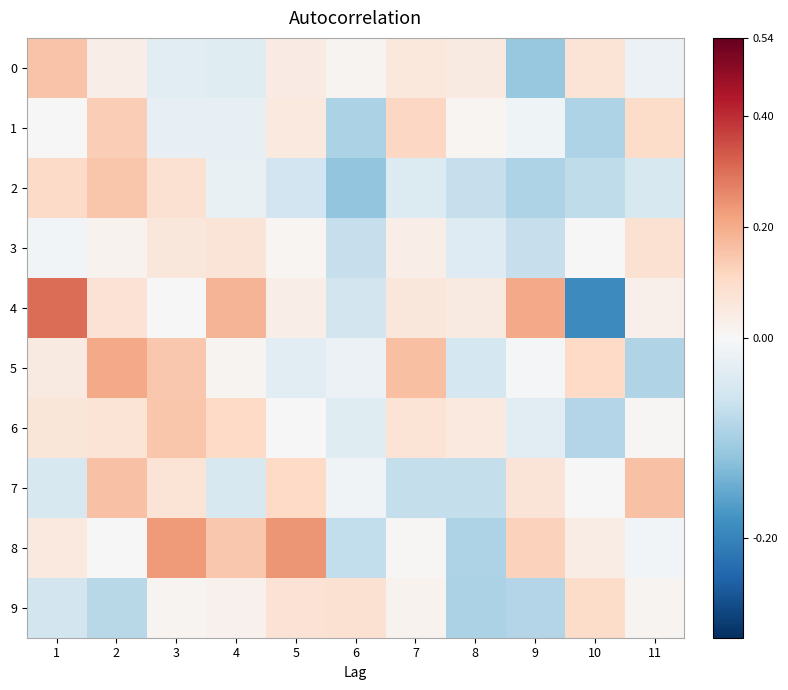

What is the total value across all series at 1?

0.6